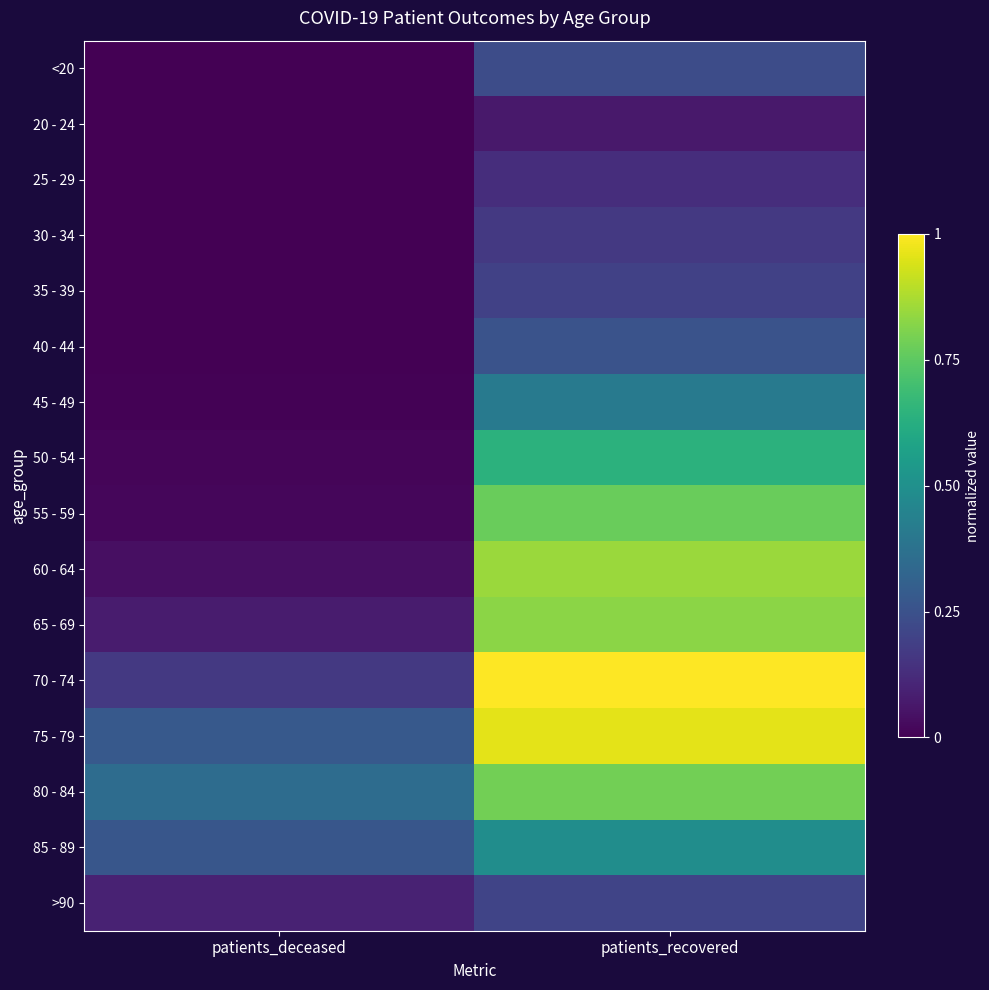

Which category has the lowest value across all series?

patients_deceased